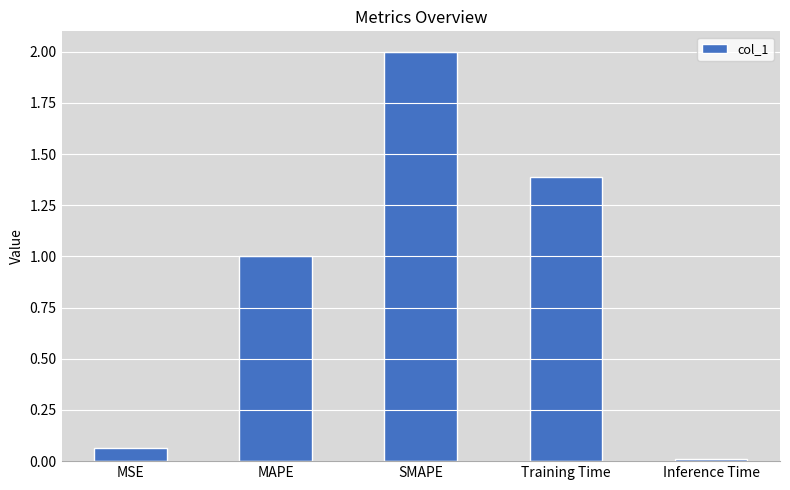

Between MSE and SMAPE, which is larger?

SMAPE